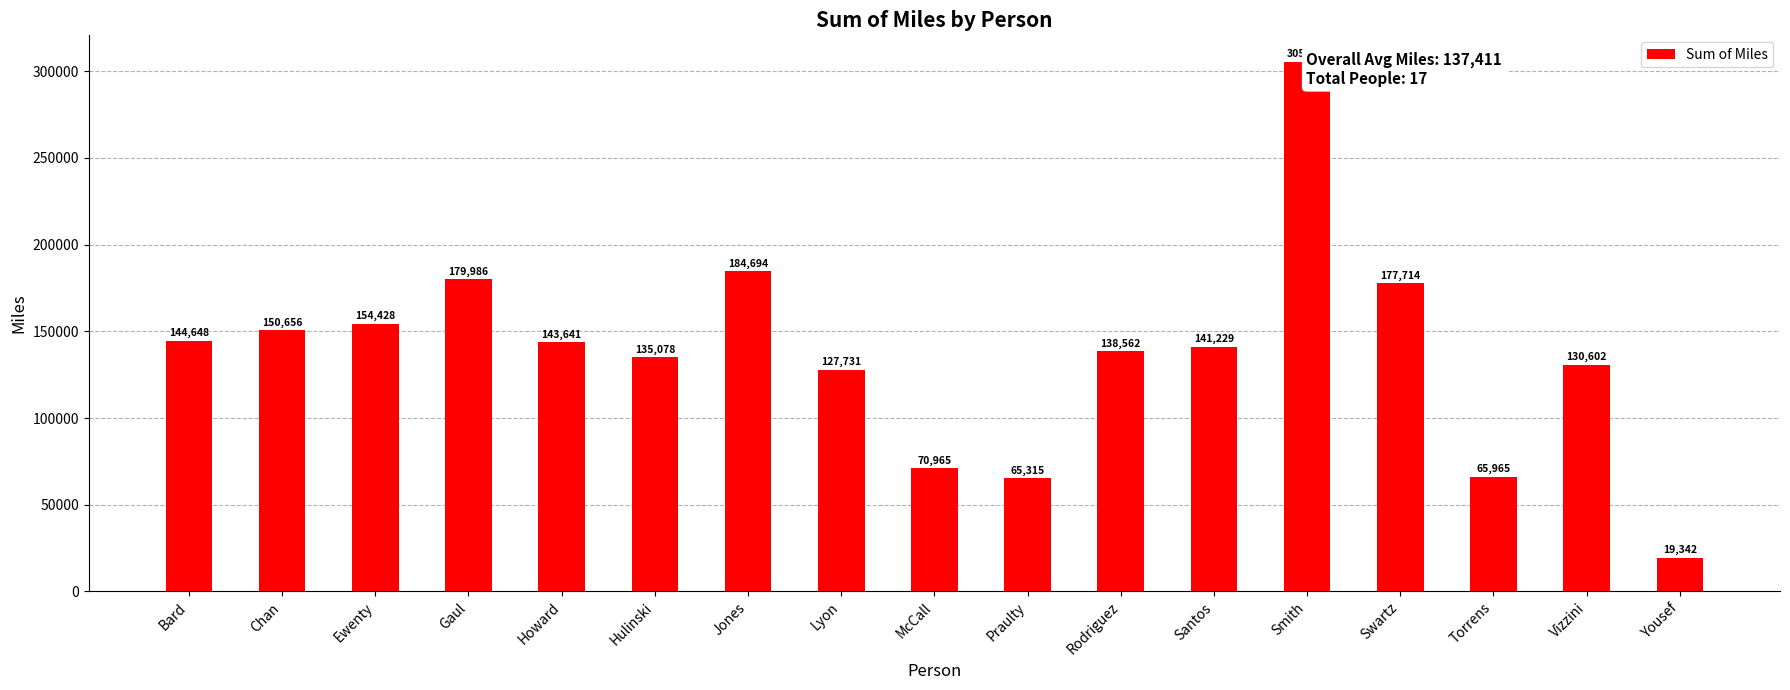

Which label corresponds to the largest value in the chart?

Smith